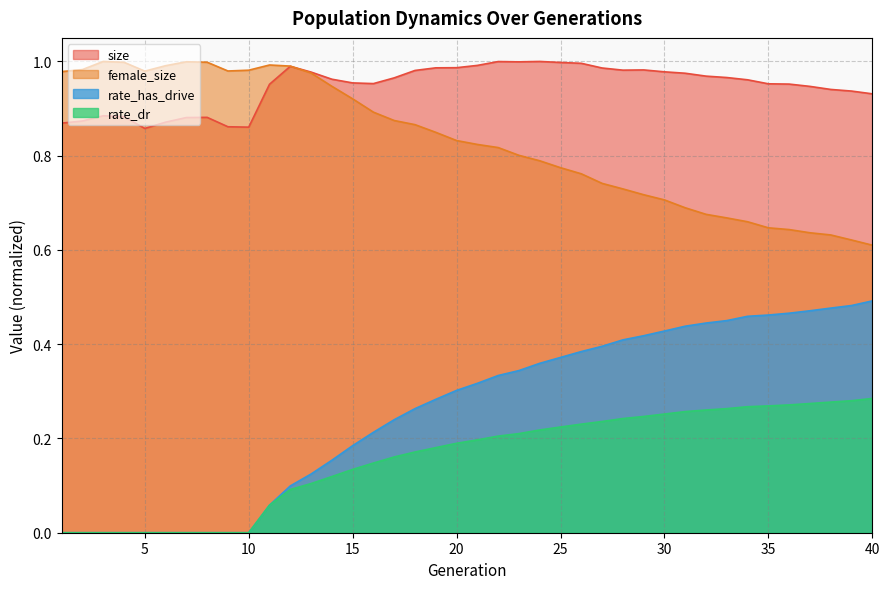

Where is the first local maximum for female_size?

3